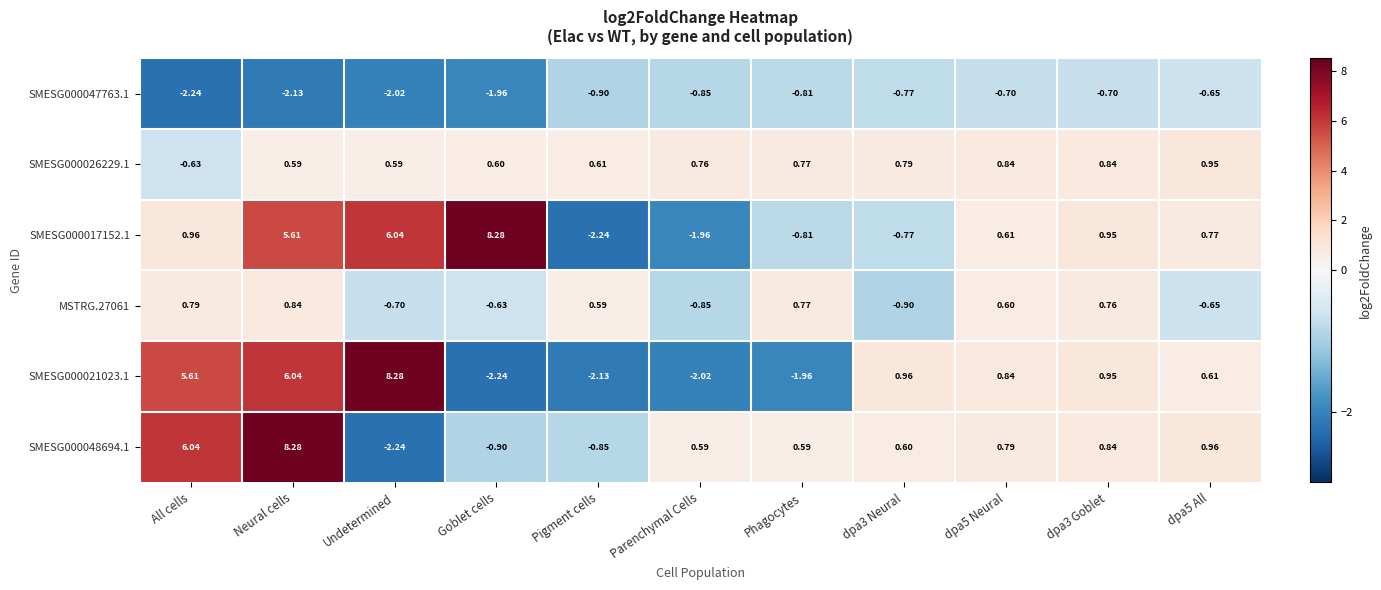

At which label is SMESG000017152.1 closest to 3?

All cells